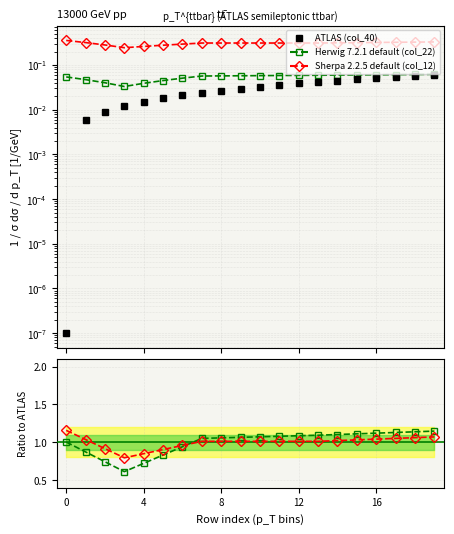

Which series has the largest total across all categories?

Sherpa 2.2.5 default (col_12)